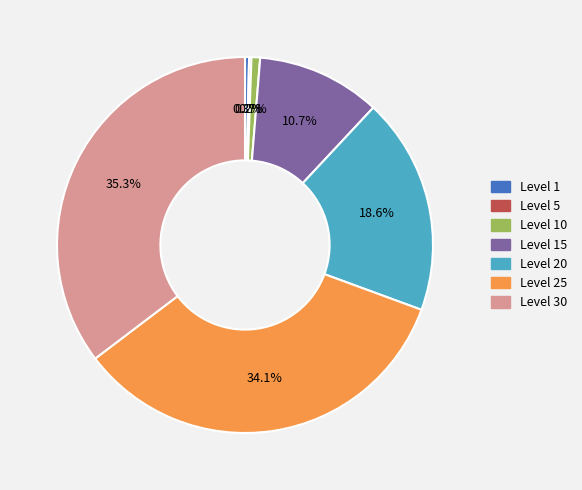

Which slice is the largest?

Level 30